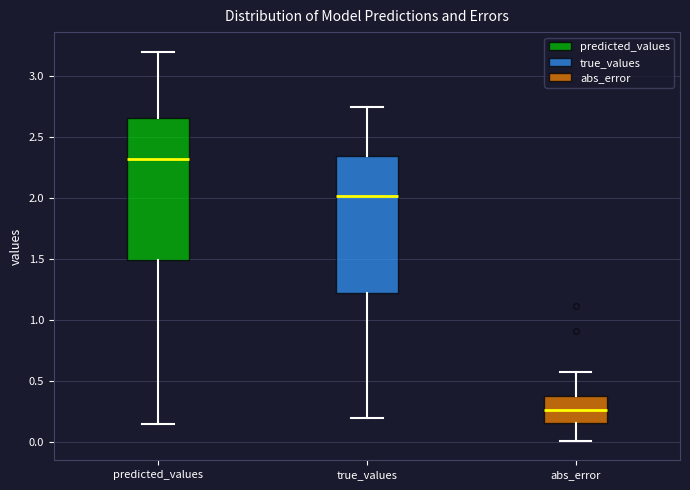

Reading left to right, transcribe this box plot: for each box, give where its median line is, the range the box spans, and where its two whiskers end, as read against the y-axis. The values are not printed on the chart, so give them approximately, as read against the axis.

predicted_values: median 2.30, box 1.50 to 2.65, whiskers 0.15 to 3.20
true_values: median 2.00, box 1.25 to 2.35, whiskers 0.20 to 2.75
abs_error: median 0.25, box 0.15 to 0.35, whiskers 0.00 to 0.60